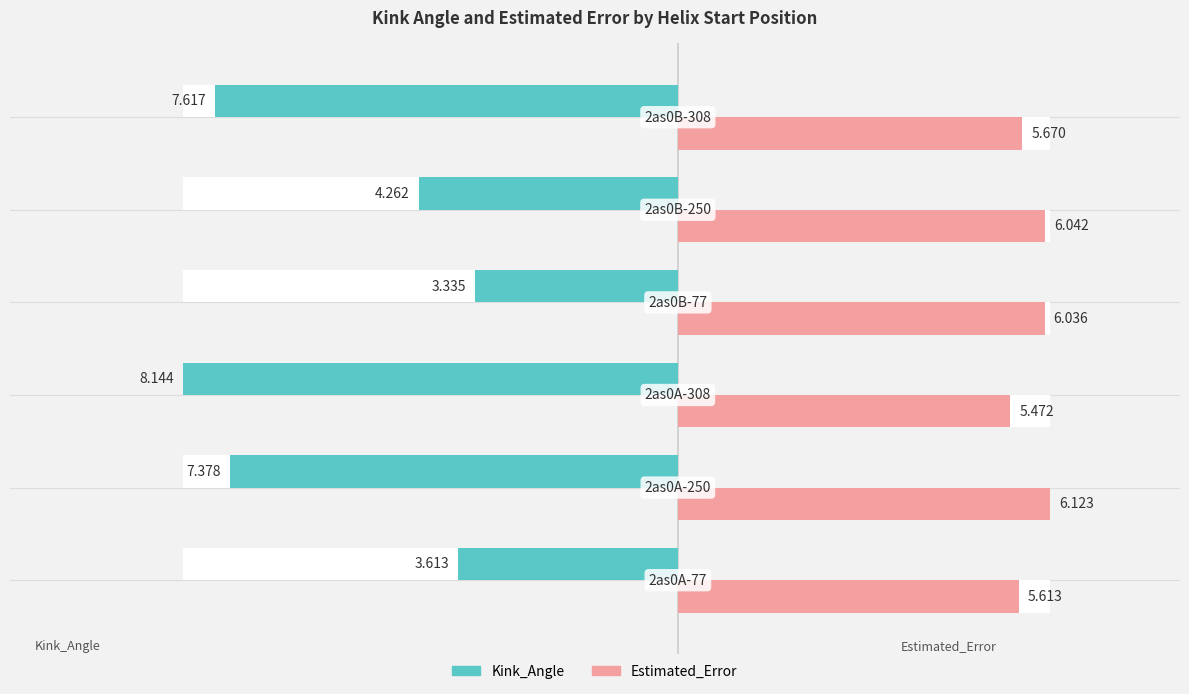

Reading left to right, list all the values displayed in this chart.

Kink_Angle: -3.6	-7.4	-8.1	-3.3	-4.3	-7.6
Estimated_Error: 5.6	6.1	5.5	6.0	6.0	5.7